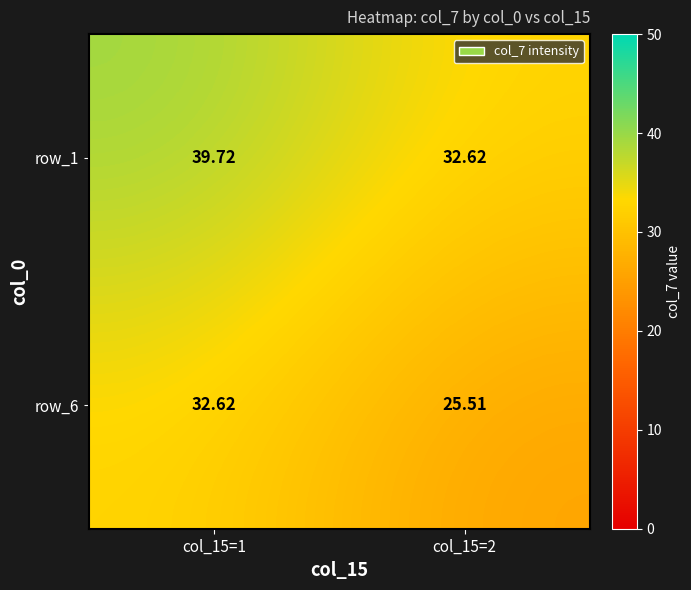

How many values in the row_1 series exceed 39?

1